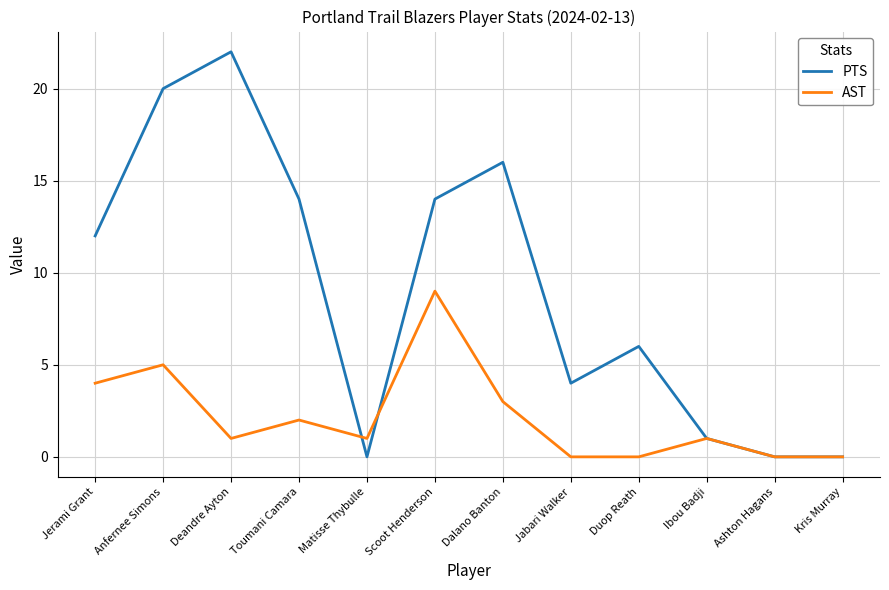

At which category does AST reach its first local peak?

Anfernee Simons